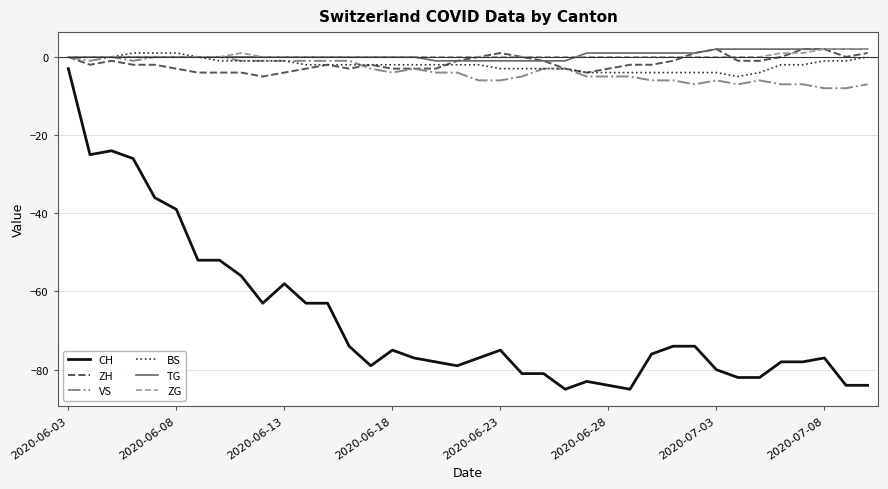

Which series has the widest spread of values?

CH